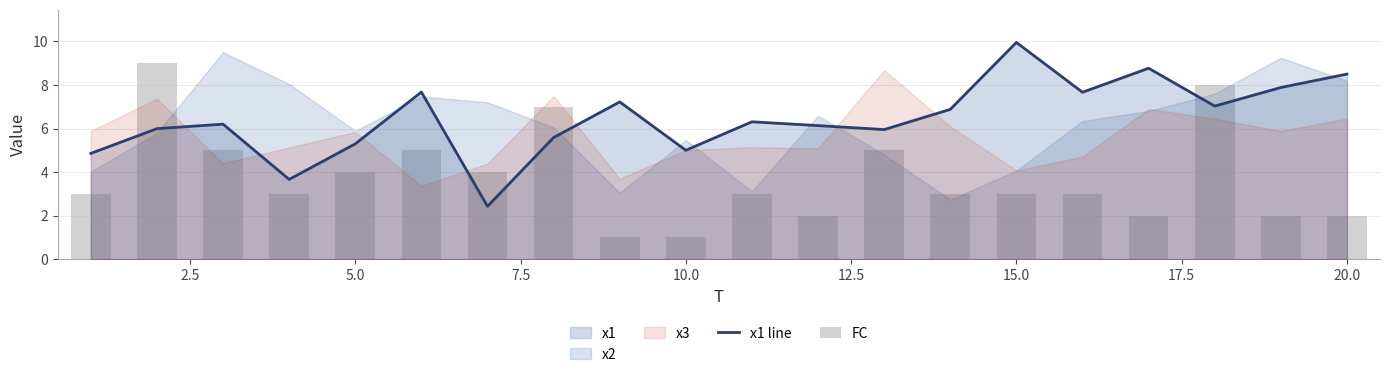

Is the value of x1 line at 20.0 greater than the value of FC at 10.0?

Yes